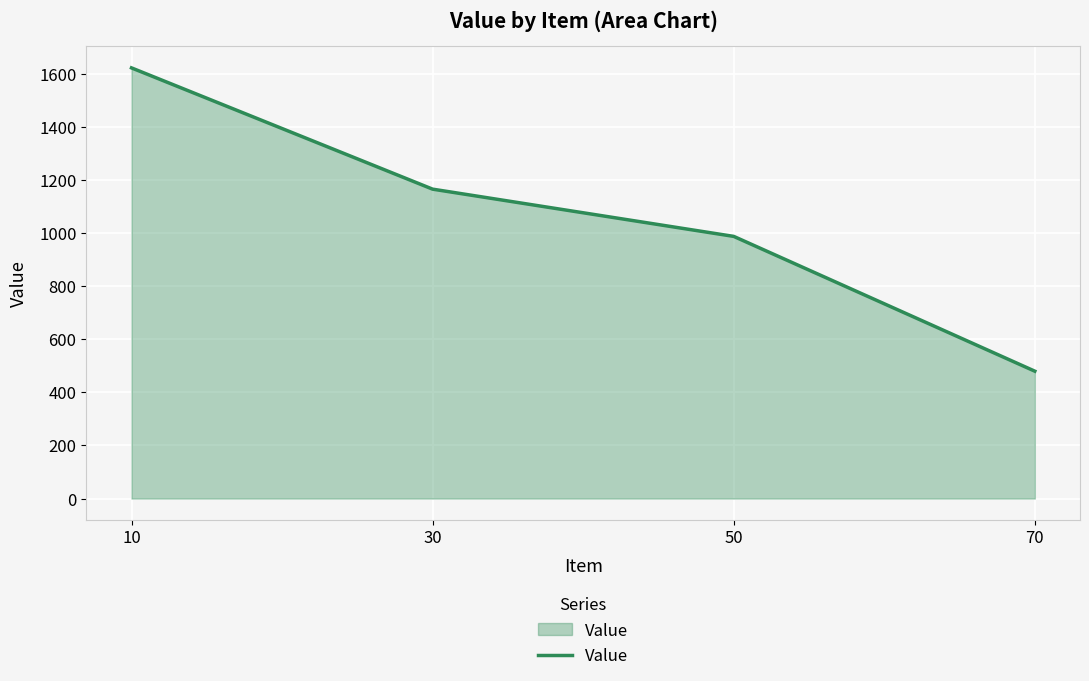

Reading right to left, transcribe all the data shown in this chart.

70=480	50=988	30=1166	10=1623